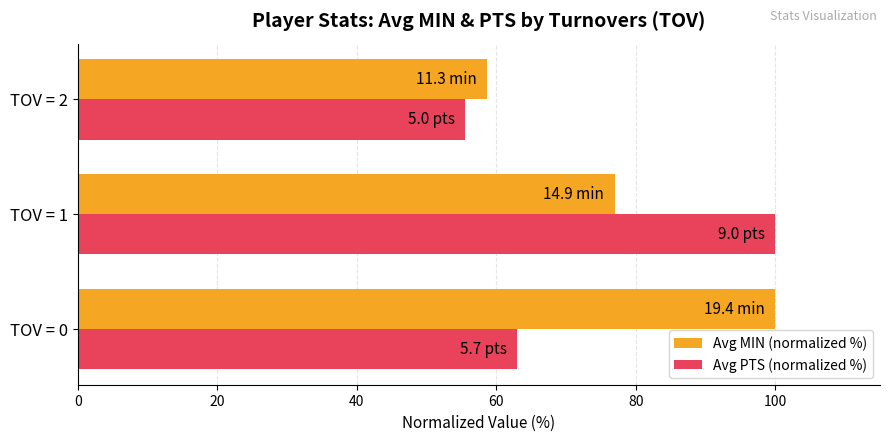

What is the maximum value for Avg PTS (normalized %)?

100.0